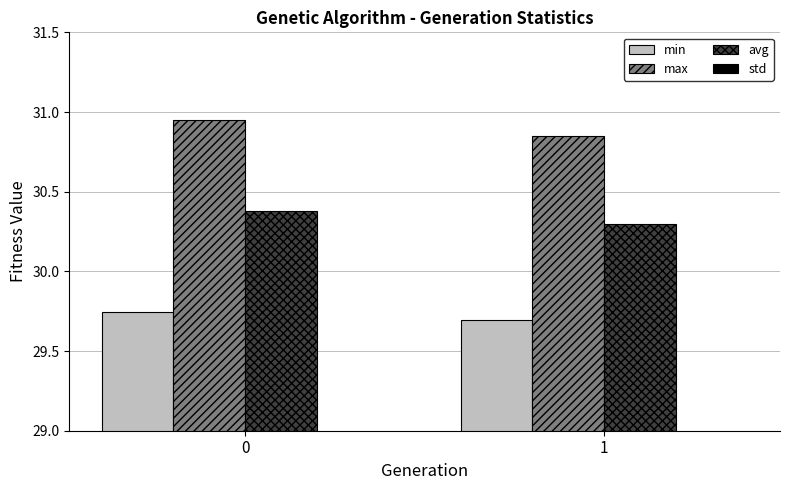

How many groups of bars are there?

2